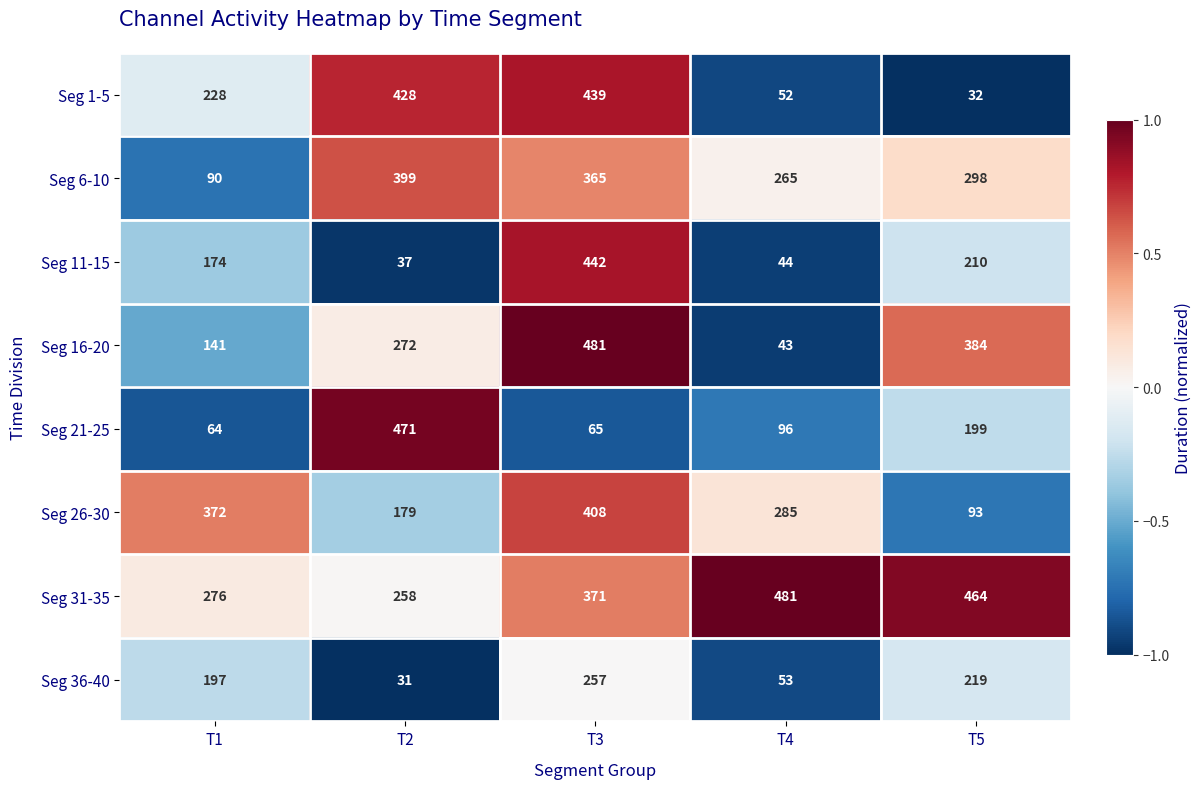

What is the smallest value displayed?

31